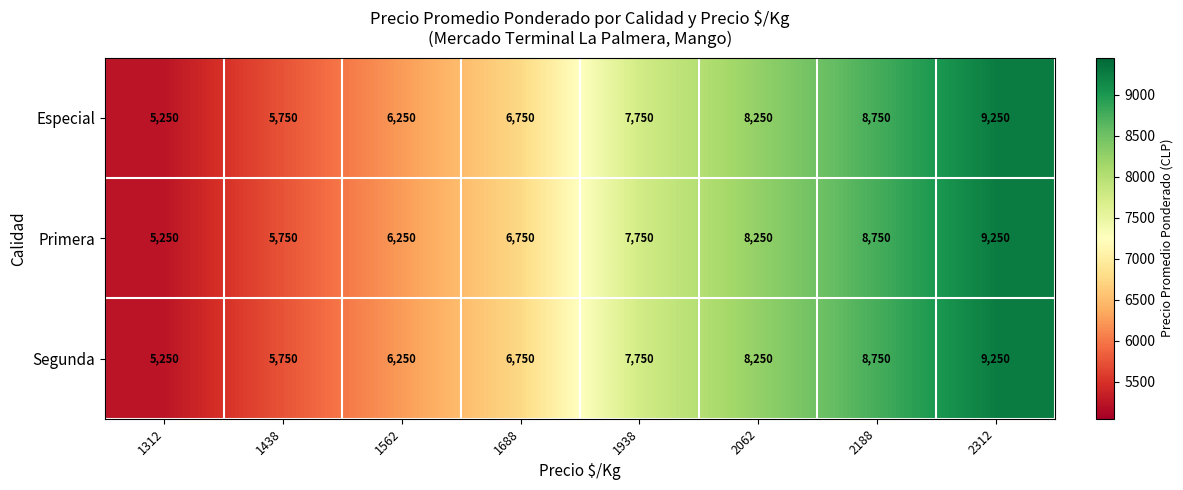

Count the Especial values in the range 6250 to 8750.

5